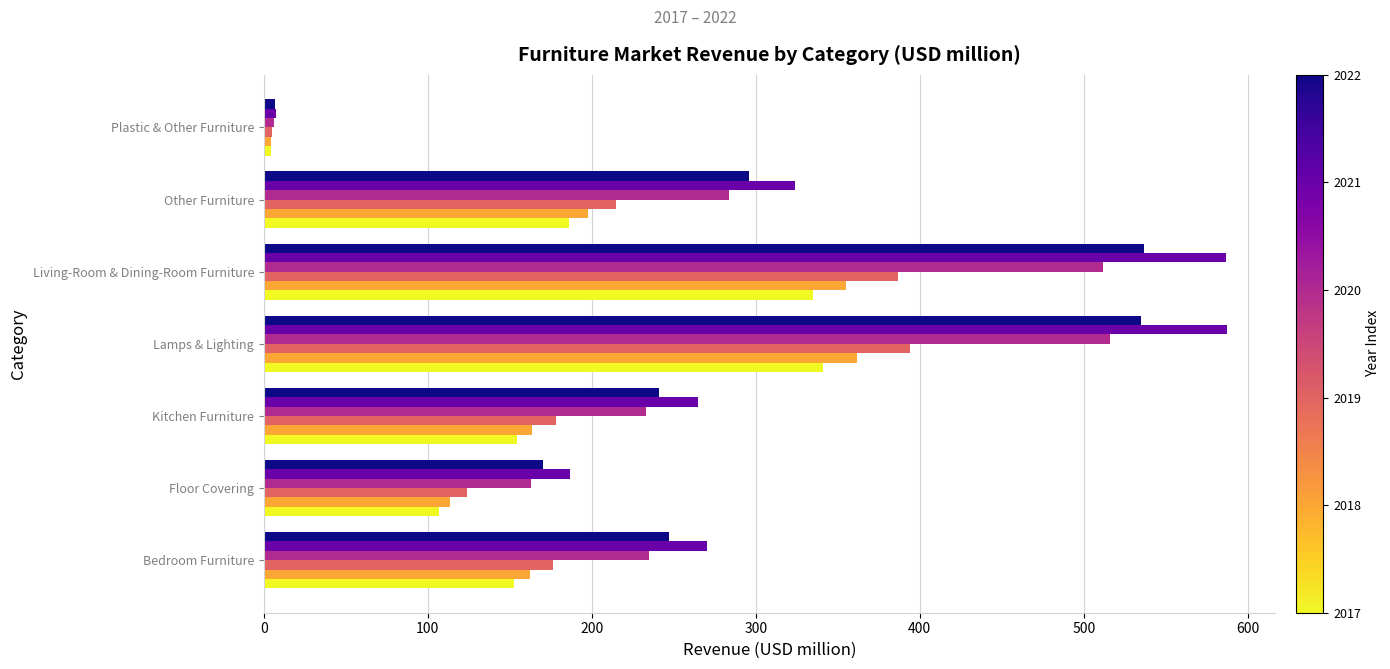

Count the number of data series in this chart.

6